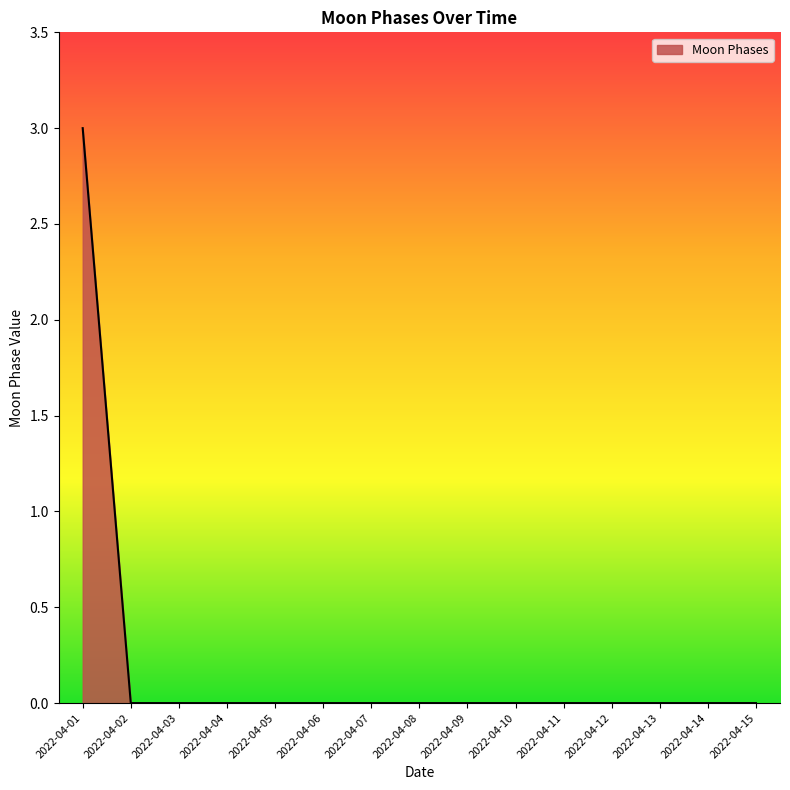

Which label corresponds to the largest value in the chart?

2022-04-01